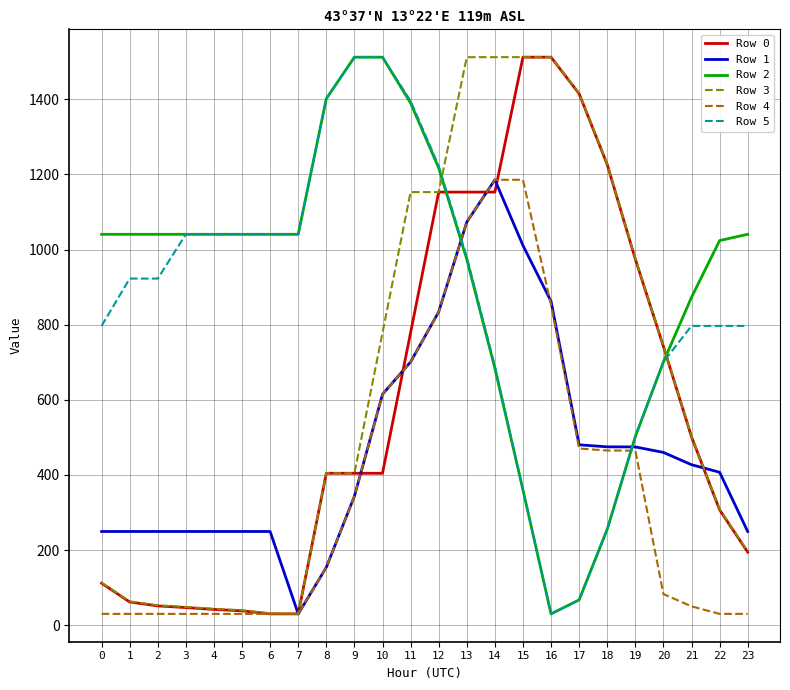

The value of Row 5 at 21 is 1426.1. True or false?

False